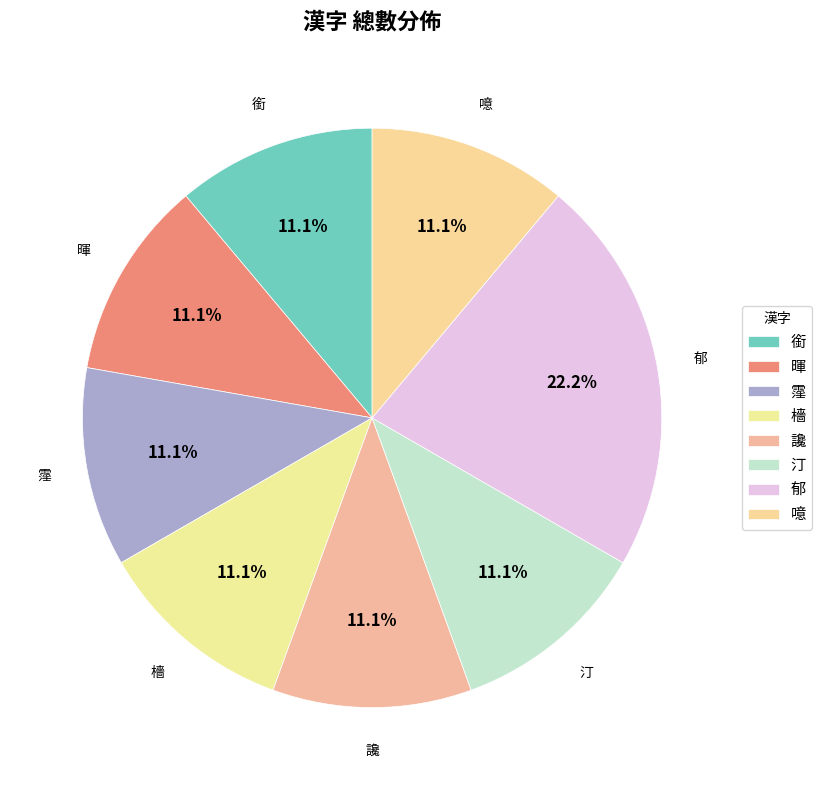

What is the smallest slice in the pie chart?

銜